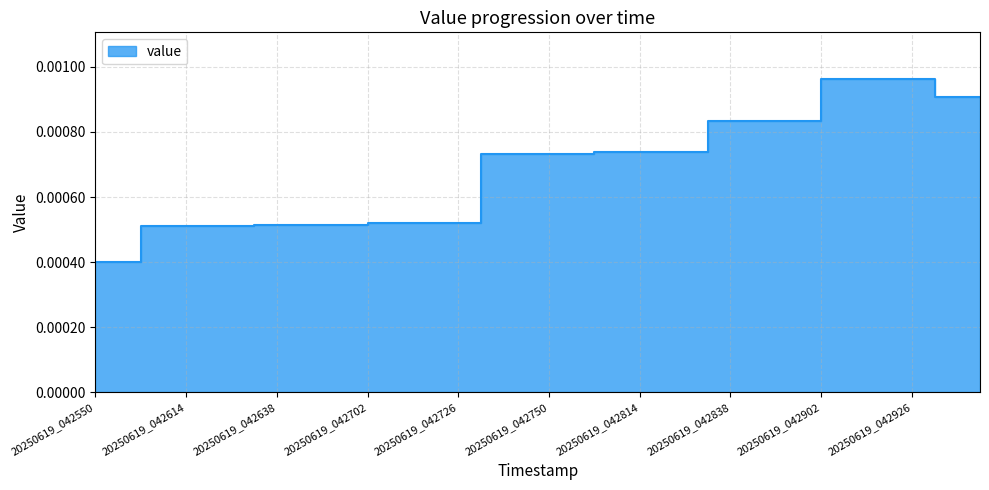

Rank the categories by value from highest to lowest.

20250619_042902, 20250619_042908, 20250619_042914, 20250619_042920, 20250619_042926, 20250619_042932, 20250619_042938, 20250619_042944, 20250619_042832, 20250619_042838, 20250619_042844, 20250619_042850, 20250619_042856, 20250619_042802, 20250619_042808, 20250619_042814, 20250619_042820, 20250619_042826, 20250619_042732, 20250619_042738, 20250619_042744, 20250619_042750, 20250619_042756, 20250619_042702, 20250619_042708, 20250619_042714, 20250619_042720, 20250619_042726, 20250619_042632, 20250619_042638, 20250619_042644, 20250619_042650, 20250619_042656, 20250619_042602, 20250619_042608, 20250619_042614, 20250619_042620, 20250619_042626, 20250619_042550, 20250619_042556